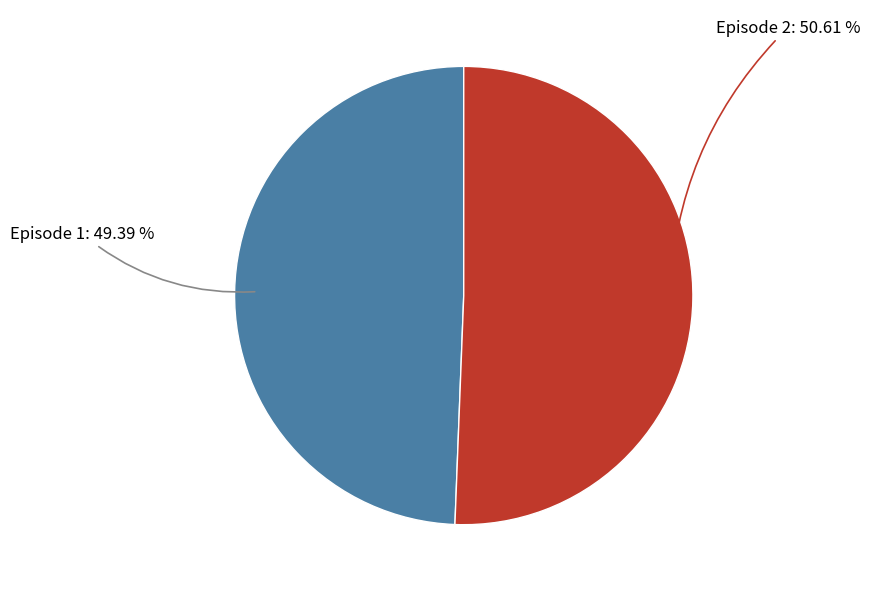

Is there any slice that represents more than half of the pie?

Yes